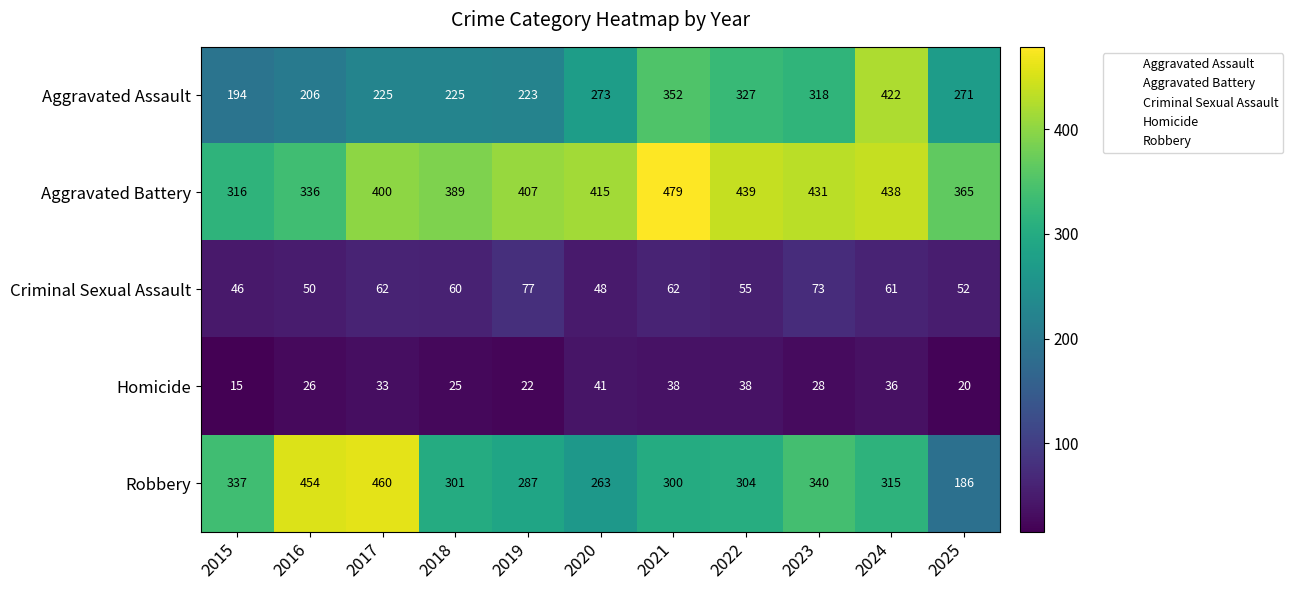

Rank the series at 2024 from lowest to highest value.

Homicide, Criminal Sexual Assault, Robbery, Aggravated Assault, Aggravated Battery